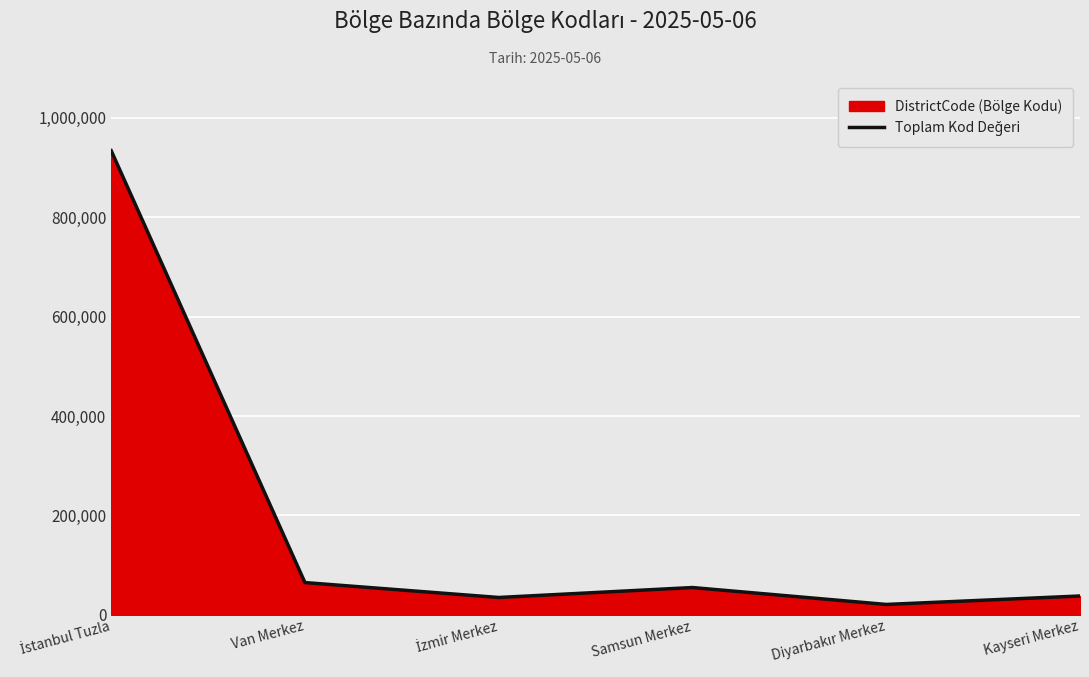

What is the average value?

191337